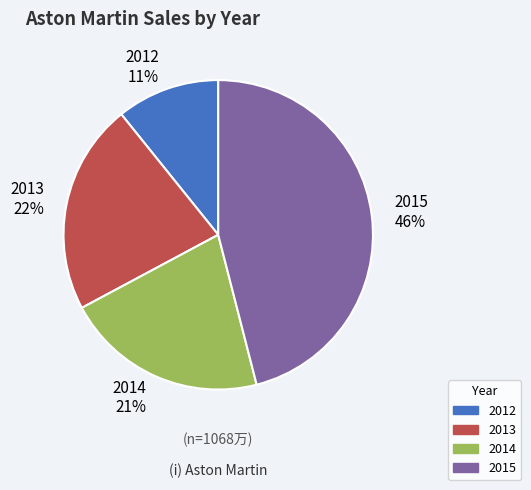

Is there a majority slice in this chart?

No